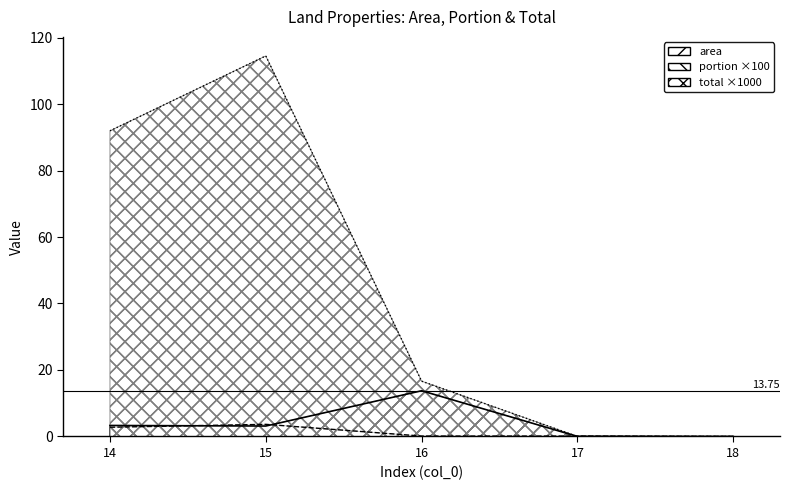

Between 15 and 17, which is larger?

15